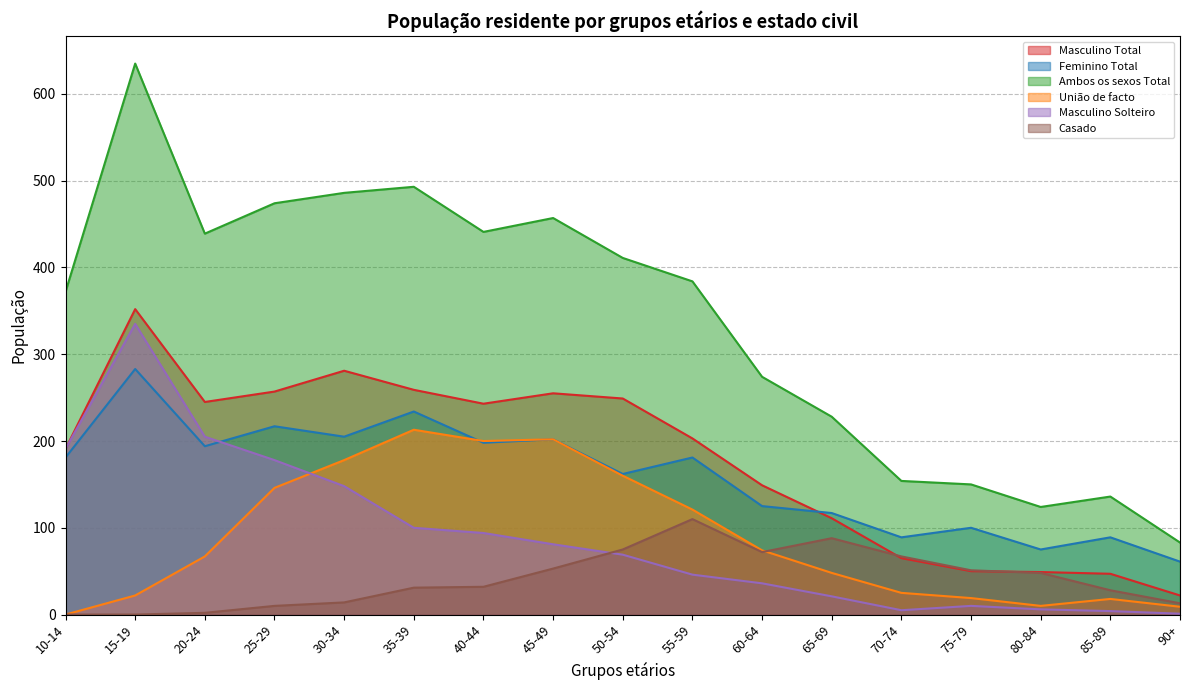

What is the sum of all Casado values?

694